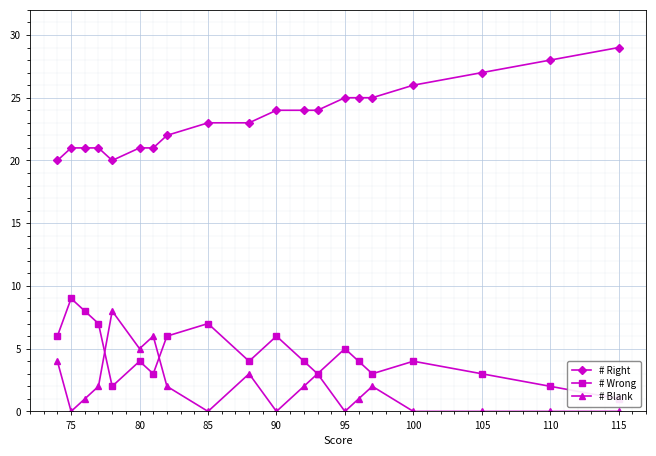

What is the highest value of the # Blank series?

8